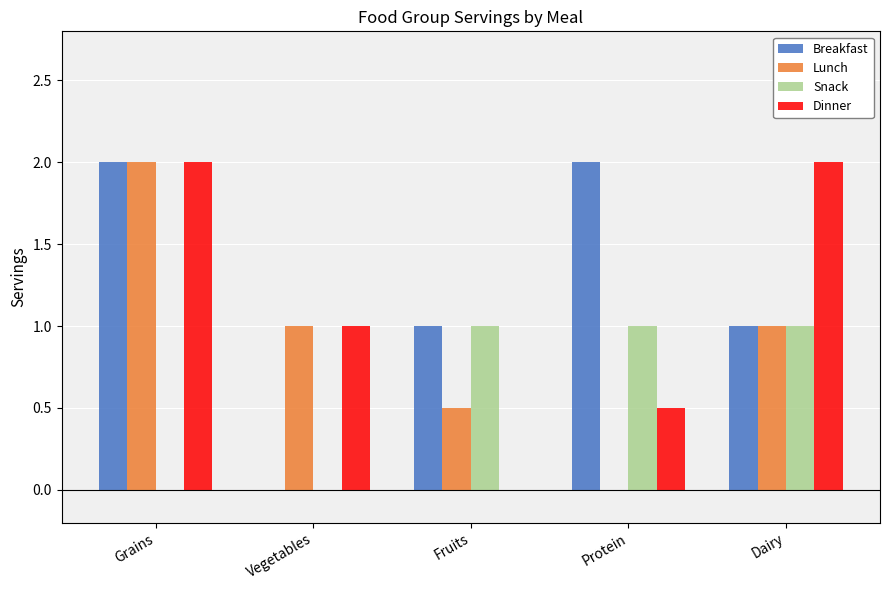

How many groups of bars are there?

5